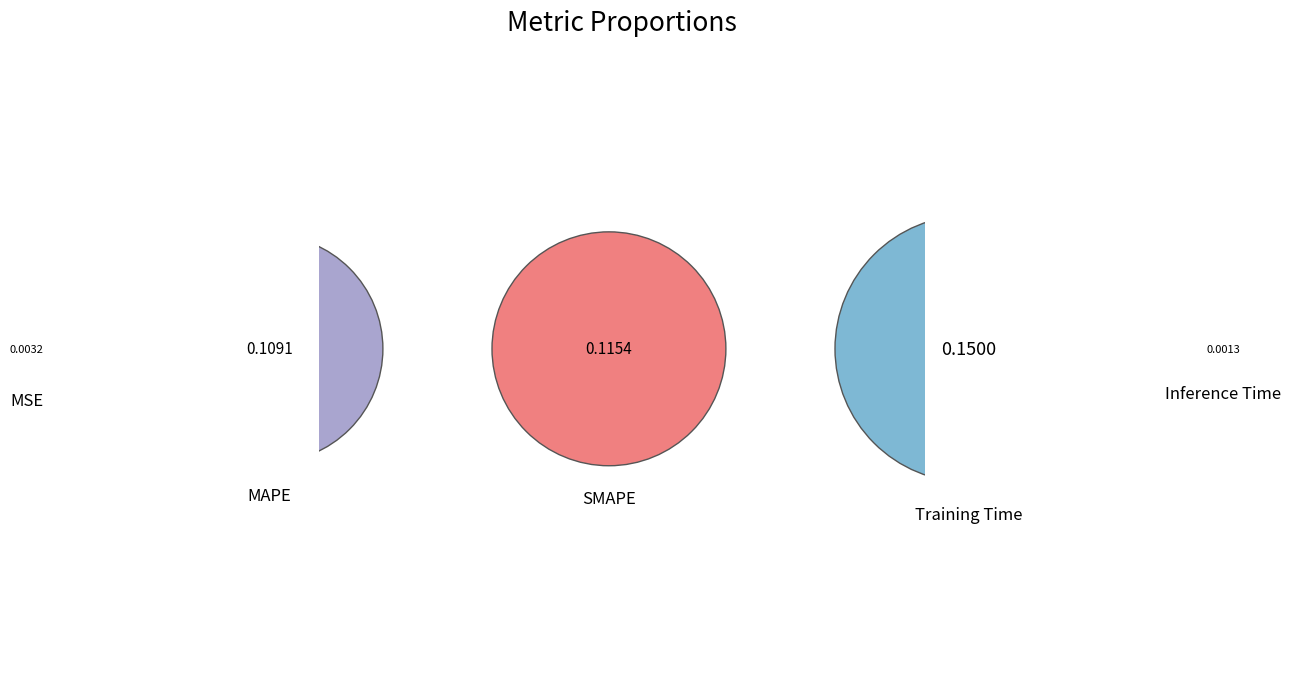

What portion of the pie excludes MSE?

99.2%